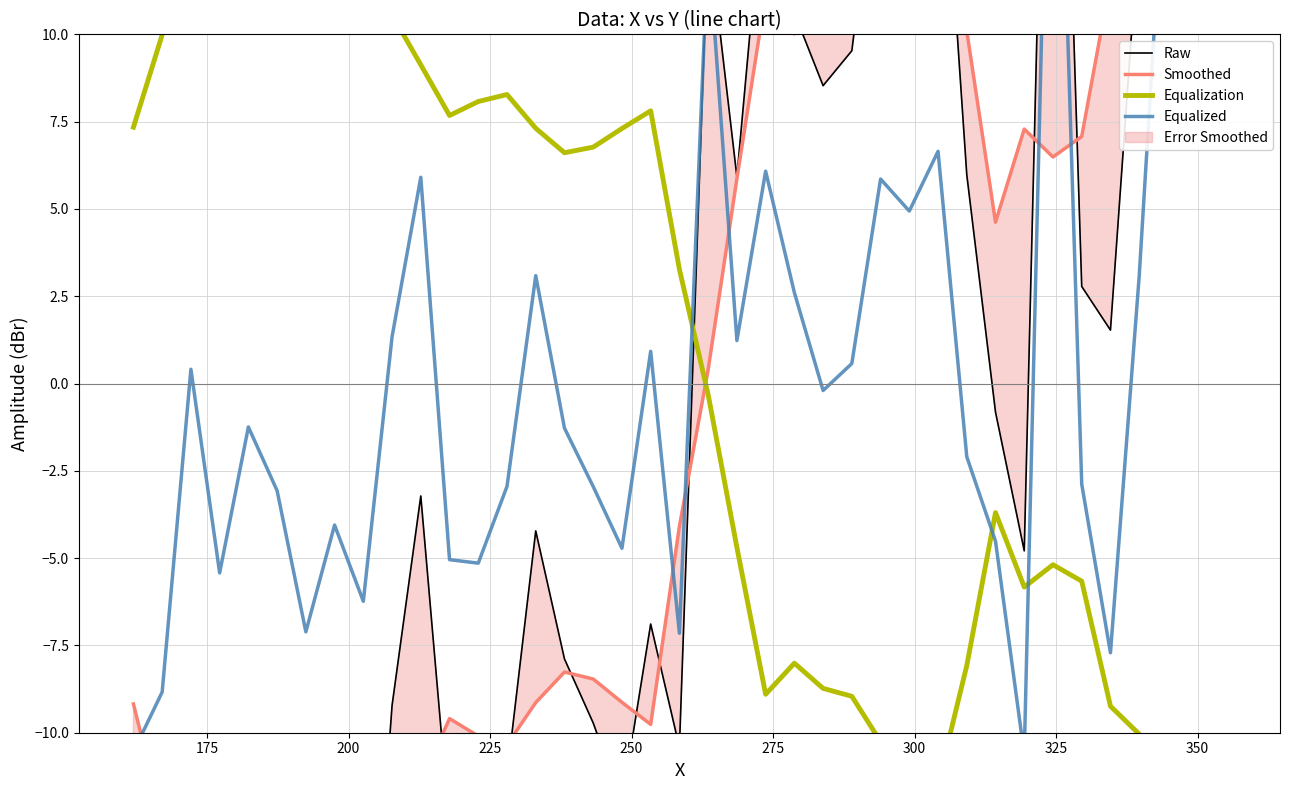

What is the difference between the Raw values at 175 and 275?

1.6